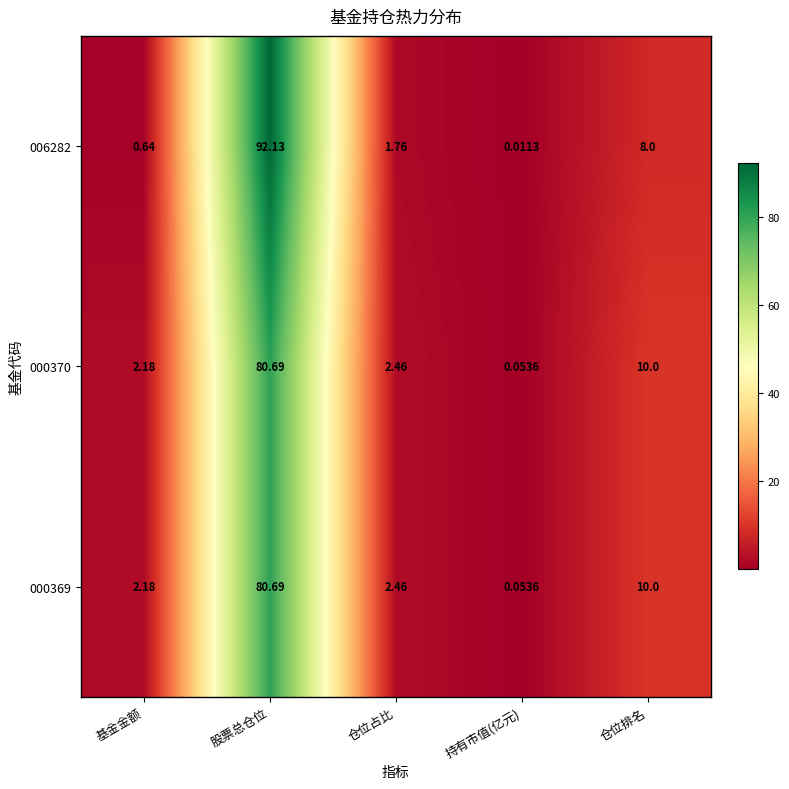

At which label does 000370 first exceed 2?

基金金额